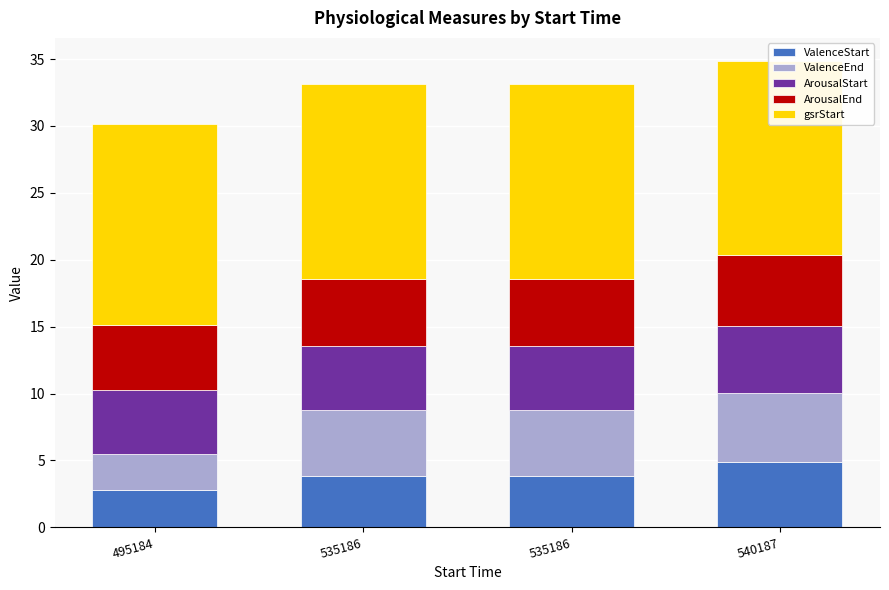

Reading left to right, list all the values displayed in this chart.

ValenceStart: 495184=2.8	535186=3.8	535186=3.8	540187=4.9
ValenceEnd: 495184=2.7	535186=4.9	535186=4.9	540187=5.1
ArousalStart: 495184=4.8	535186=4.8	535186=4.8	540187=5.0
ArousalEnd: 495184=4.8	535186=5.0	535186=5.0	540187=5.3
gsrStart: 495184=15.1	535186=14.6	535186=14.6	540187=14.5